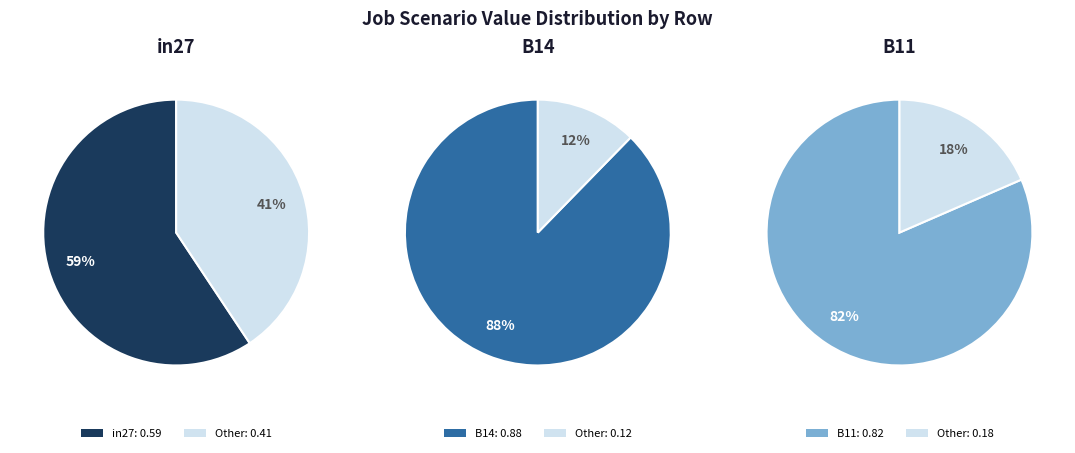

Rank the categories by value from highest to lowest.

B14, B11, in27